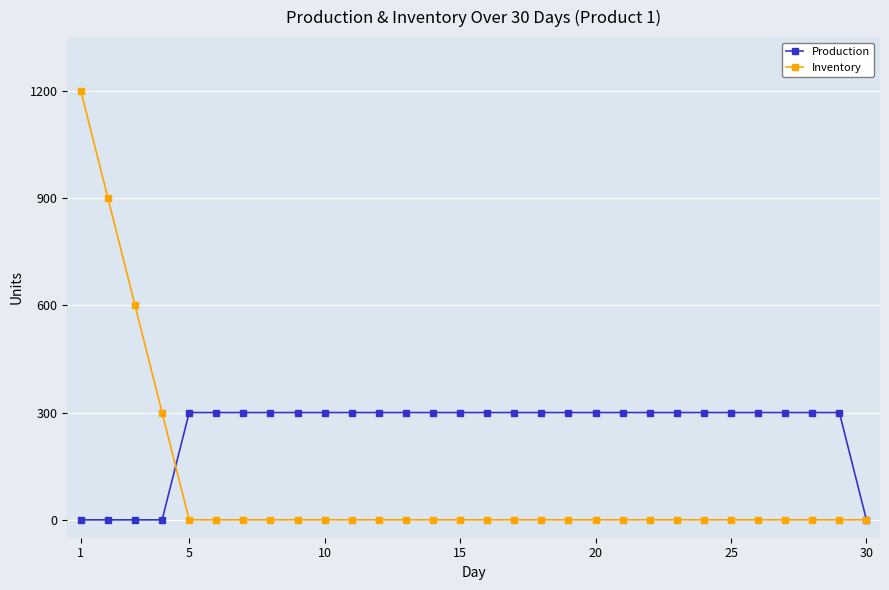

Which series has the widest spread of values?

Inventory